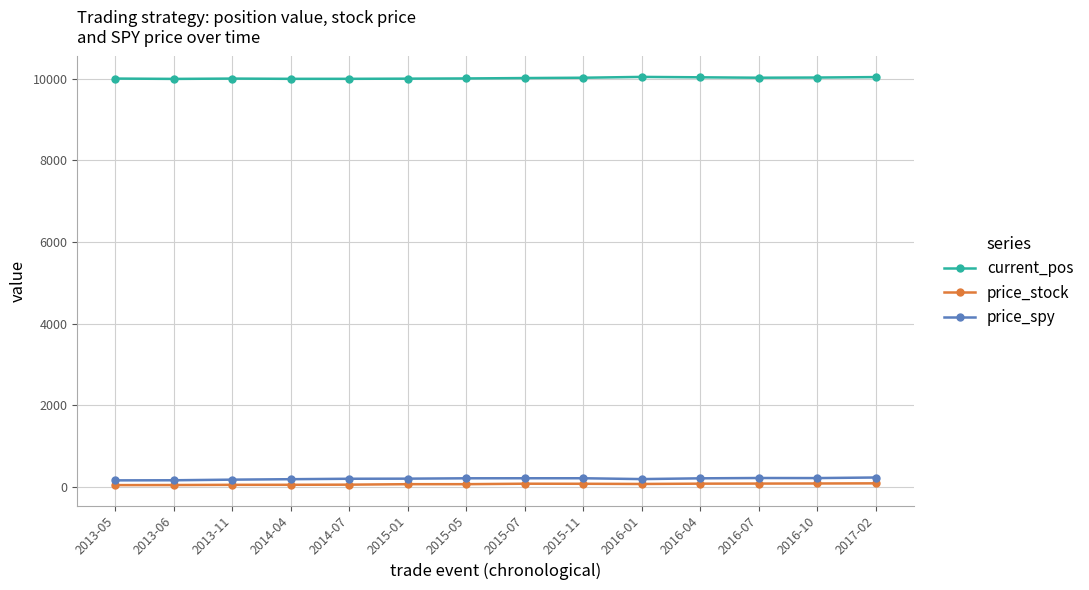

What is the label of the 9th point from the right?

2015-01